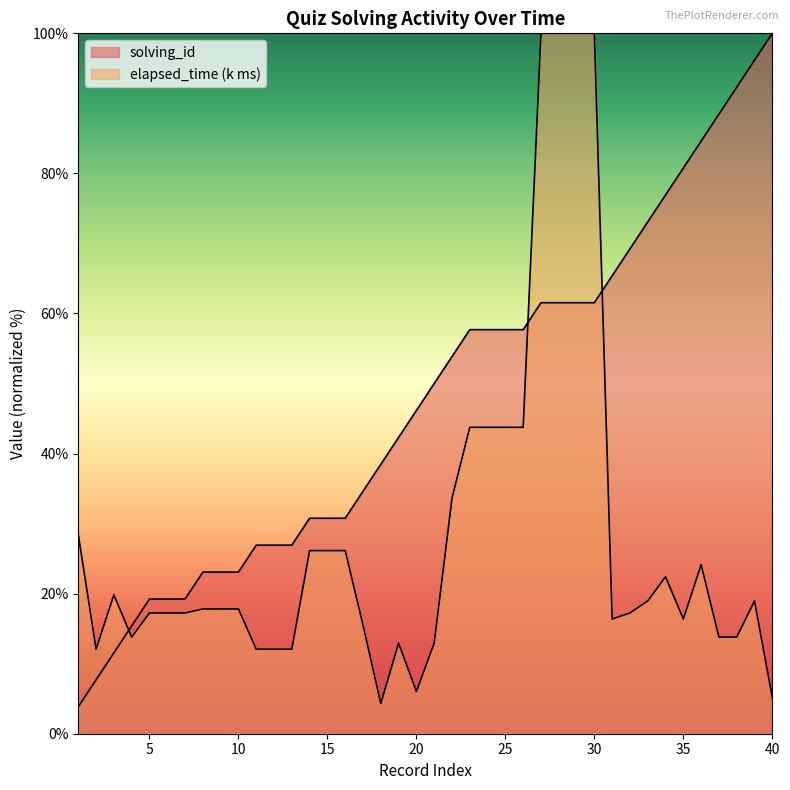

What is the spread (max minus min) of values at 27?

38.5